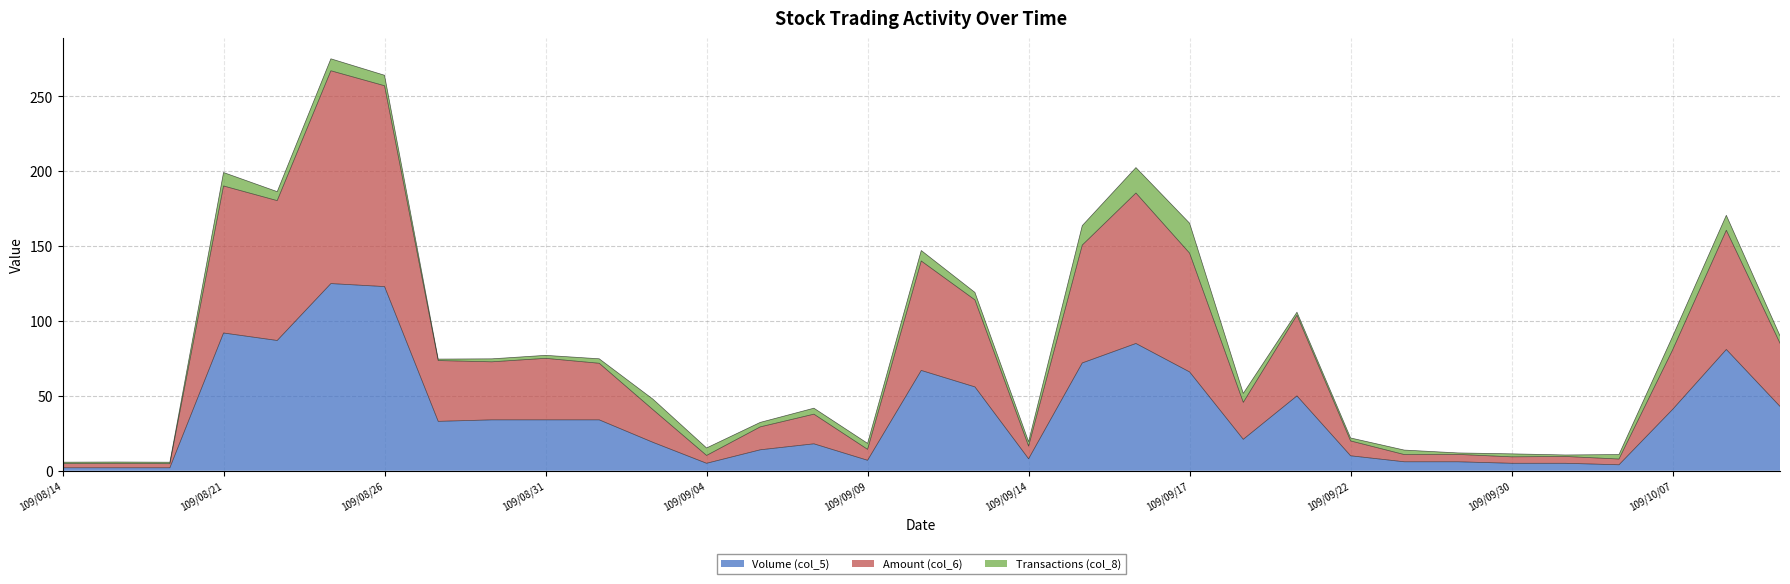

What is the difference between the Volume (col_5) values at 109/10/12 and 109/08/17?

41.0